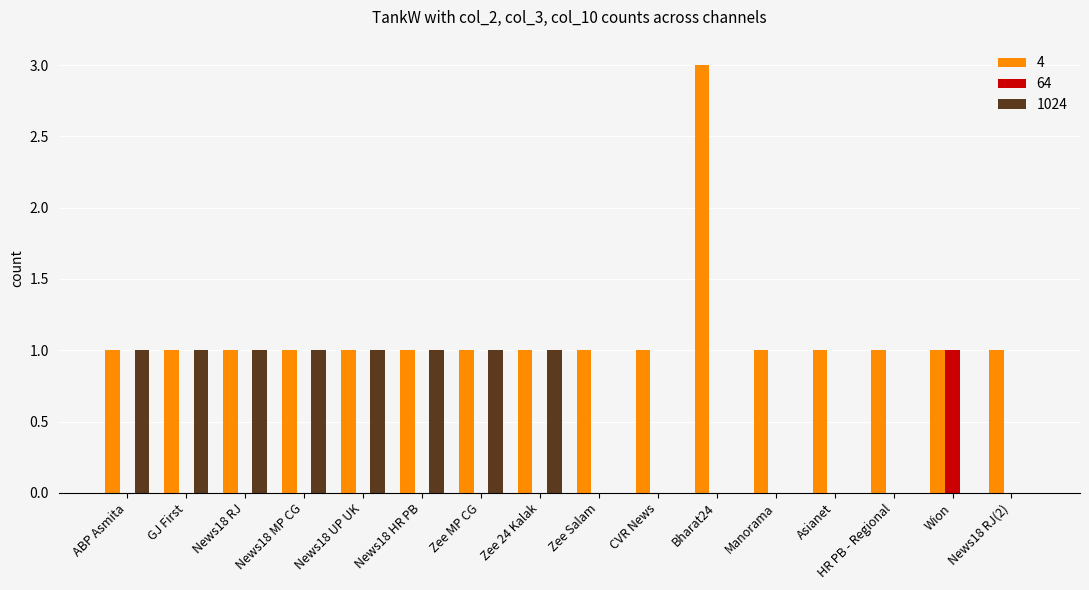

Which category has the highest value across all series?

Bharat24